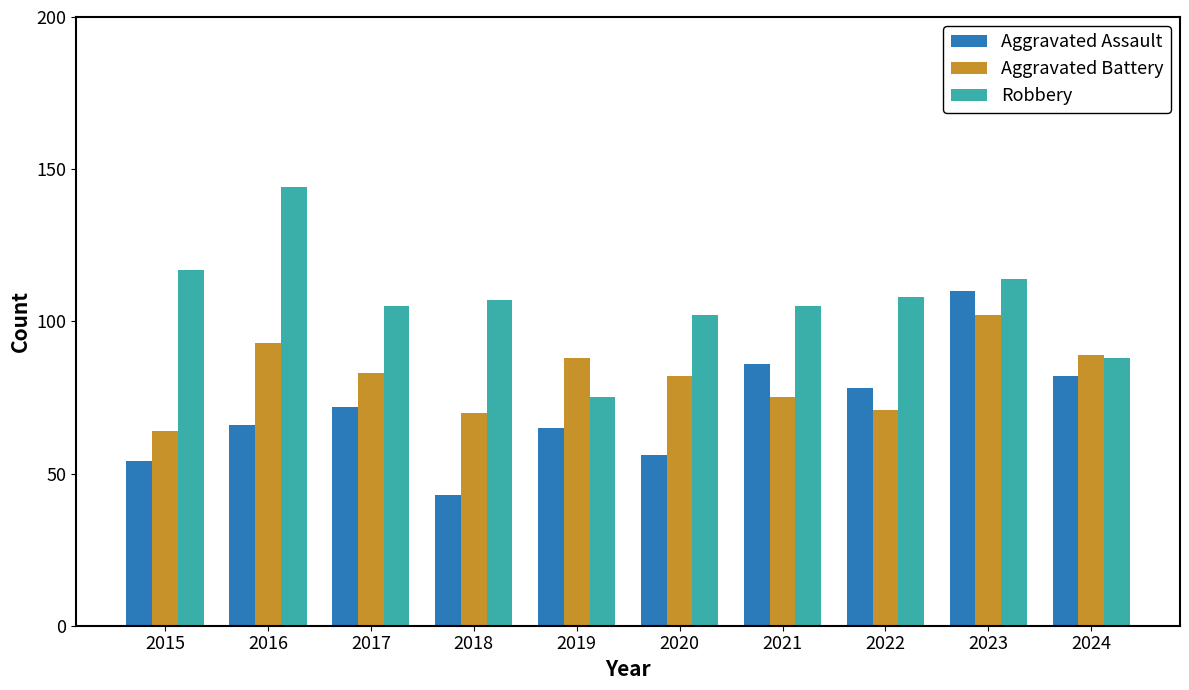

What are all the series names shown in the legend?

Aggravated Assault, Aggravated Battery, Robbery